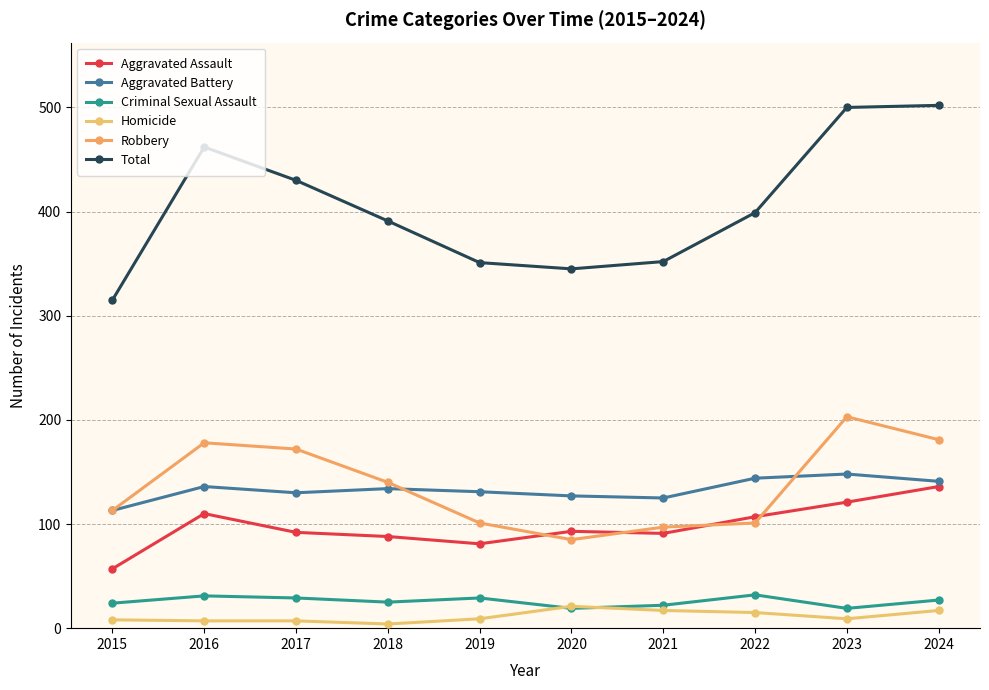

Rank the categories by Criminal Sexual Assault value from lowest to highest.

2020, 2023, 2021, 2015, 2018, 2024, 2017, 2019, 2016, 2022